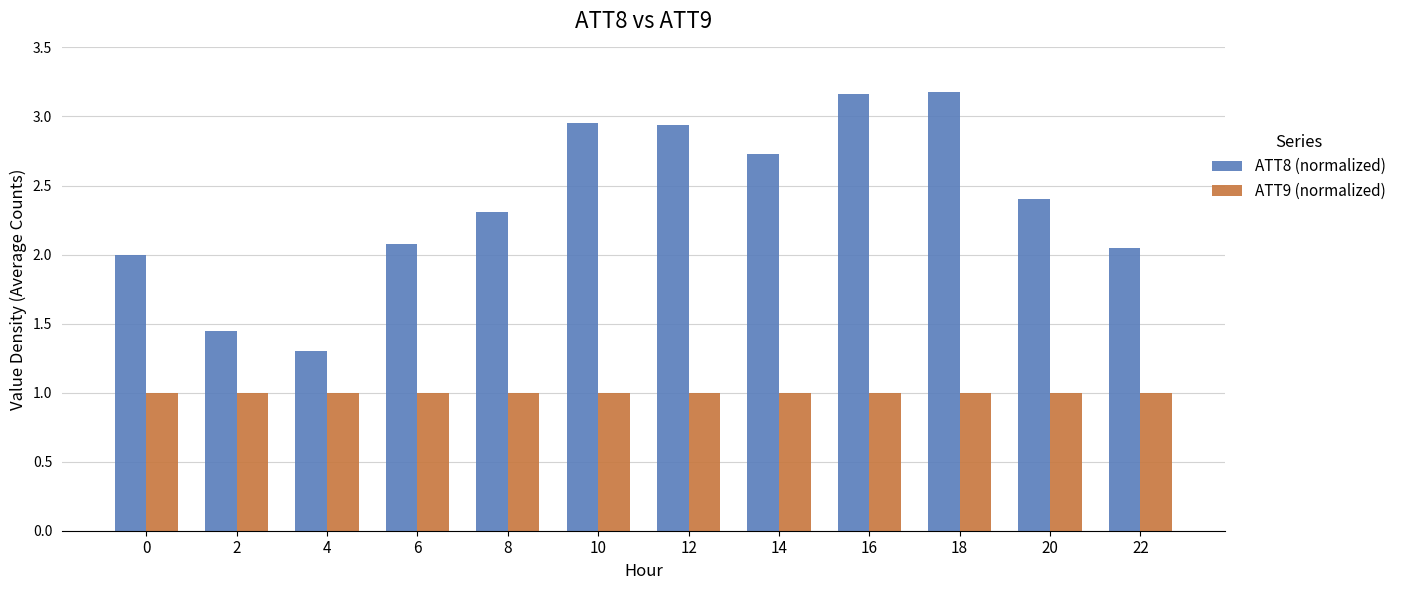

How many categories are shown in the chart?

12